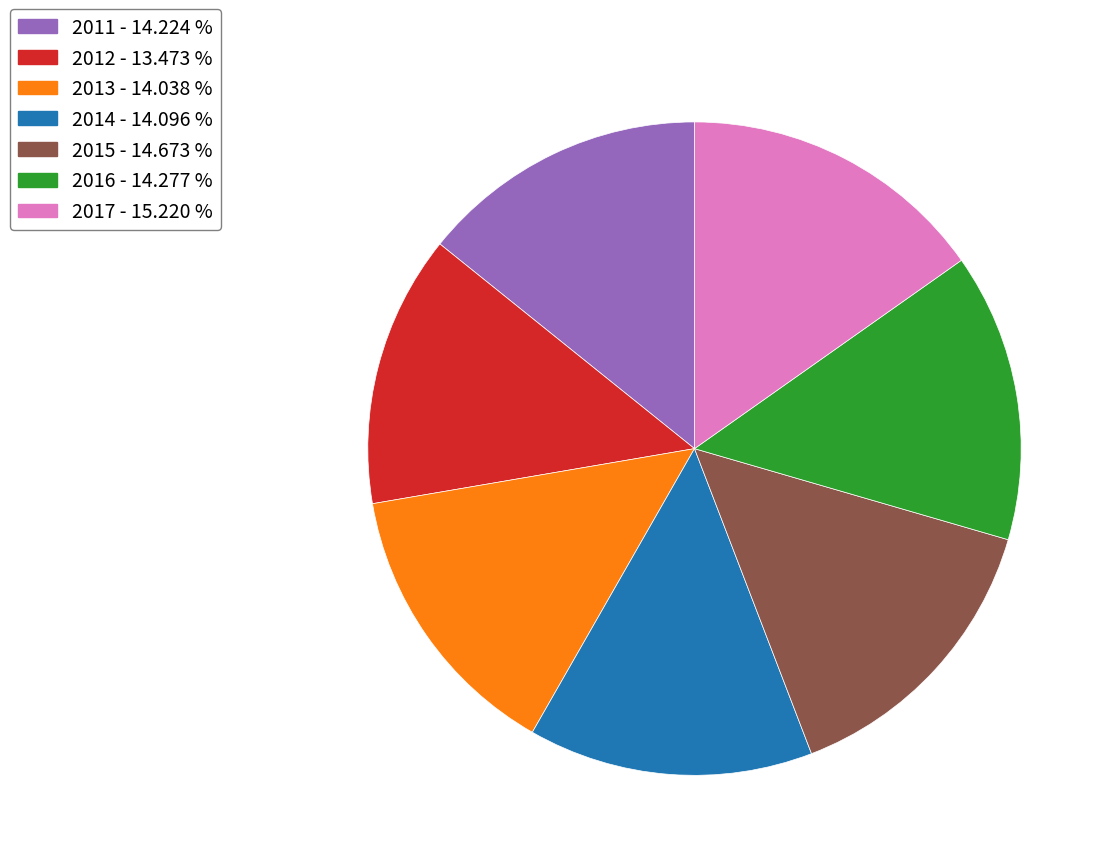

Do 2015 - 14.673 % and 2013 - 14.038 % together represent more than half of the pie?

No